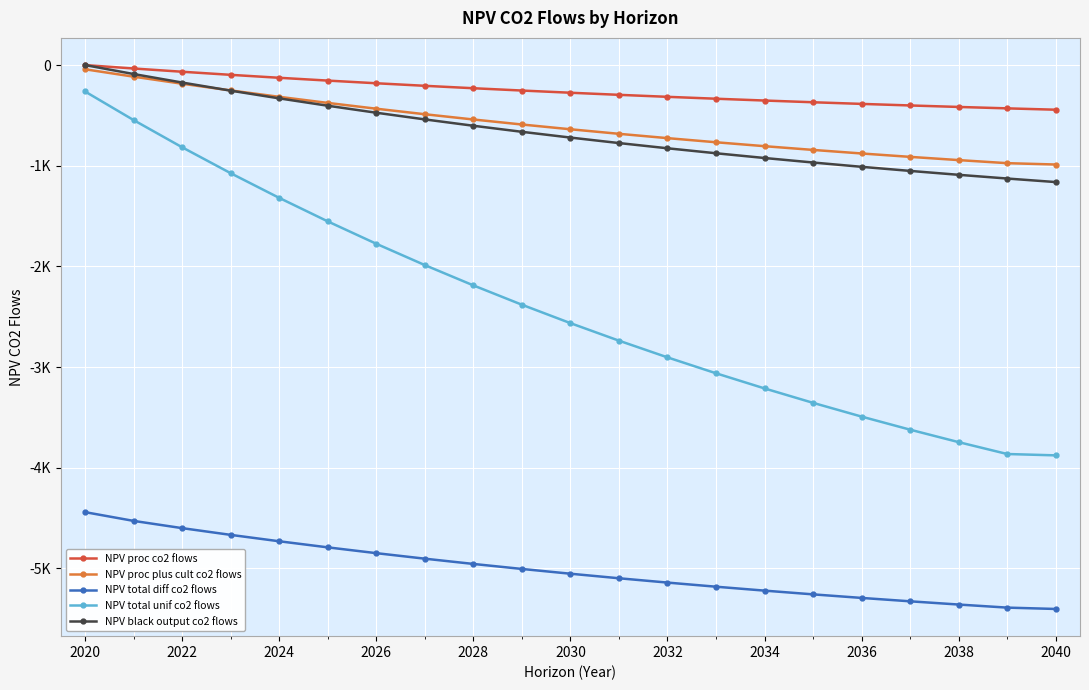

Which series has the widest spread of values?

NPV total unif co2 flows